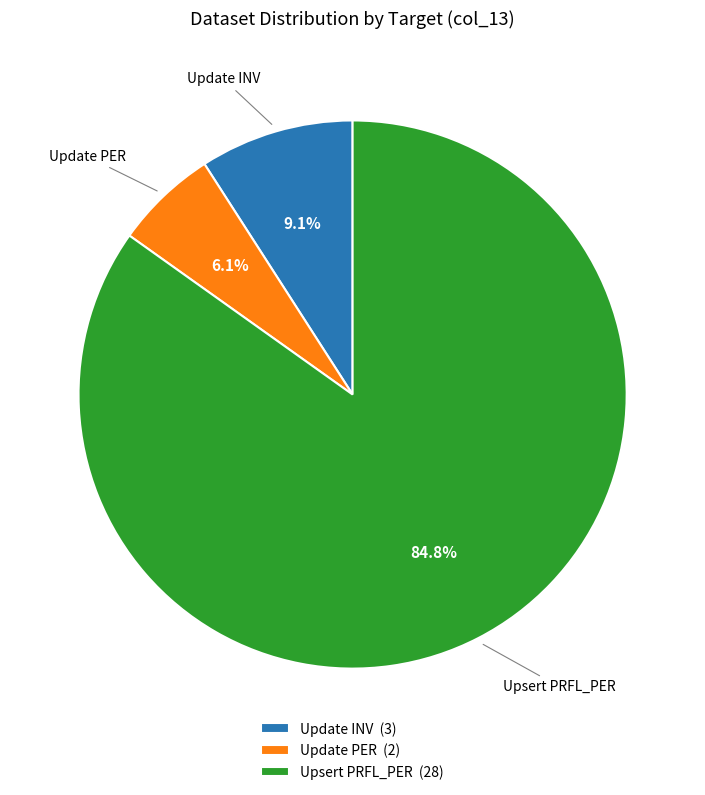

Rank the categories by value from highest to lowest.

Upsert PRFL_PER, Update INV, Update PER